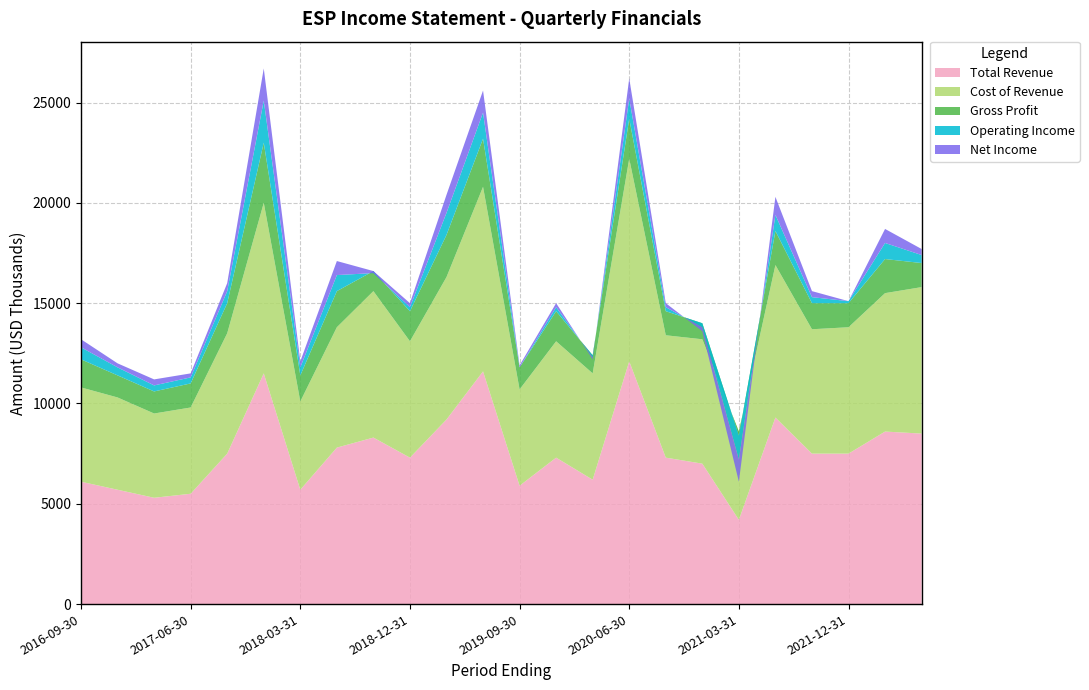

Reading left to right, what are all the values shown in this chart?

Total Revenue: 2016-09-30=6100	2016-12-31=5700	2017-03-31=5300	2017-06-30=5500	2017-09-30=7500	2017-12-31=11500	2018-03-31=5700	2018-06-30=7800	2018-09-30=8300	2018-12-31=7300	2019-03-31=9200	2019-06-30=11600	2019-09-30=5900	2019-12-31=7300	2020-03-31=6200	2020-06-30=12100	2020-09-30=7300	2020-12-31=7000	2021-03-31=4200	2021-06-30=9300	2021-09-30=7500	2021-12-31=7500	2022-03-31=8600	2022-06-30=8500
Cost of Revenue: 2016-09-30=4700	2016-12-31=4600	2017-03-31=4200	2017-06-30=4300	2017-09-30=6000	2017-12-31=8500	2018-03-31=4400	2018-06-30=6000	2018-09-30=7300	2018-12-31=5800	2019-03-31=7100	2019-06-30=9200	2019-09-30=4800	2019-12-31=5800	2020-03-31=5300	2020-06-30=10100	2020-09-30=6100	2020-12-31=6200	2021-03-31=4400	2021-06-30=7600	2021-09-30=6200	2021-12-31=6300	2022-03-31=6900	2022-06-30=7300
Gross Profit: 2016-09-30=1400	2016-12-31=1100	2017-03-31=1100	2017-06-30=1200	2017-09-30=1500	2017-12-31=3000	2018-03-31=1300	2018-06-30=1800	2018-09-30=1000	2018-12-31=1500	2019-03-31=2100	2019-06-30=2400	2019-09-30=1100	2019-12-31=1500	2020-03-31=900	2020-06-30=2000	2020-09-30=1200	2020-12-31=800	2021-03-31=-200	2021-06-30=1700	2021-09-30=1300	2021-12-31=1200	2022-03-31=1700	2022-06-30=1200
Operating Income: 2016-09-30=600	2016-12-31=400	2017-03-31=300	2017-06-30=300	2017-09-30=600	2017-12-31=2100	2018-03-31=400	2018-06-30=800	2018-09-30=-100	2018-12-31=200	2019-03-31=1100	2019-06-30=1300	2019-09-30=0	2019-12-31=200	2020-03-31=-100	2020-06-30=1000	2020-09-30=200	2020-12-31=-200	2021-03-31=-1200	2021-06-30=800	2021-09-30=300	2021-12-31=100	2022-03-31=800	2022-06-30=400
Net Income: 2016-09-30=400	2016-12-31=200	2017-03-31=300	2017-06-30=200	2017-09-30=400	2017-12-31=1600	2018-03-31=300	2018-06-30=700	2018-09-30=100	2018-12-31=200	2019-03-31=900	2019-06-30=1100	2019-09-30=100	2019-12-31=200	2020-03-31=-100	2020-06-30=1000	2020-09-30=200	2020-12-31=-200	2021-03-31=-1100	2021-06-30=900	2021-09-30=300	2021-12-31=0	2022-03-31=700	2022-06-30=300